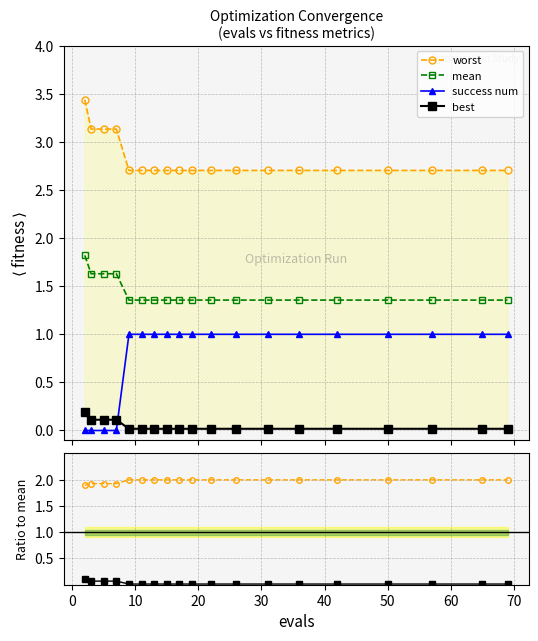

What is the greatest value displayed?

3.4